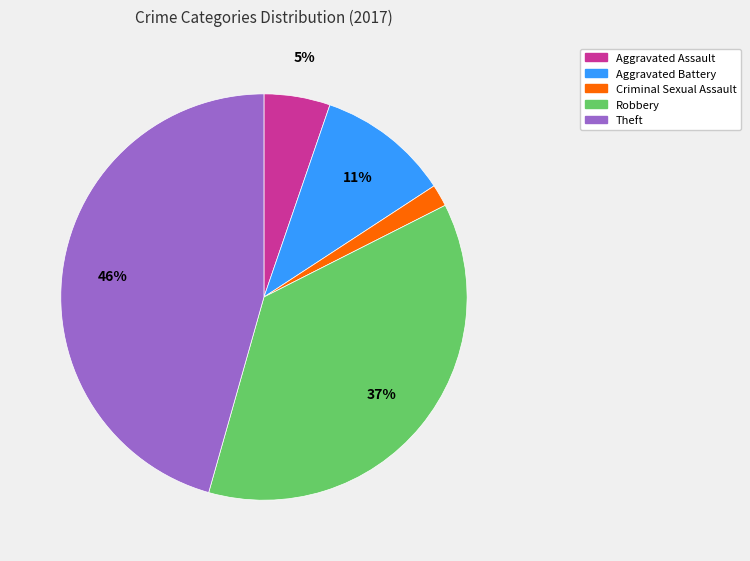

To the nearest percent, what is the difference between the largest and smallest slice percentages?

44%